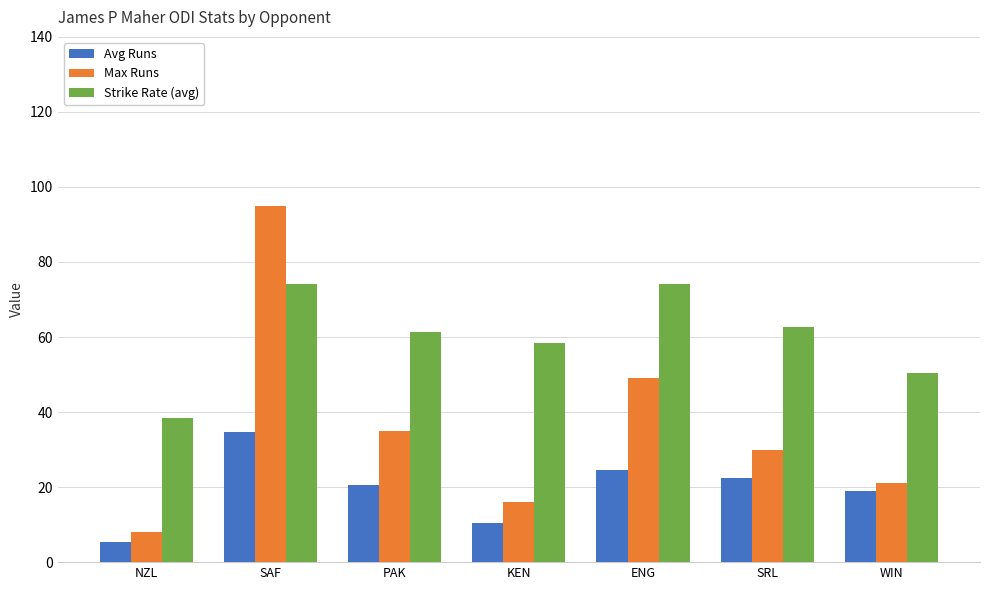

Which series changed the most between NZL and ENG?

Max Runs